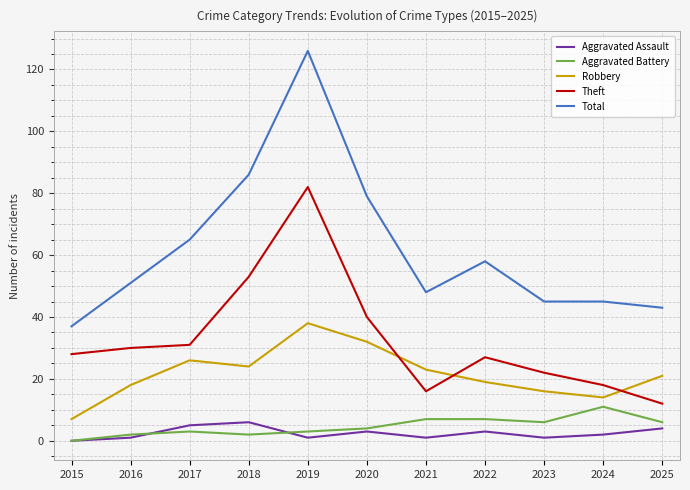

At 2021, list the series in order from largest to smallest.

Total, Robbery, Theft, Aggravated Battery, Aggravated Assault